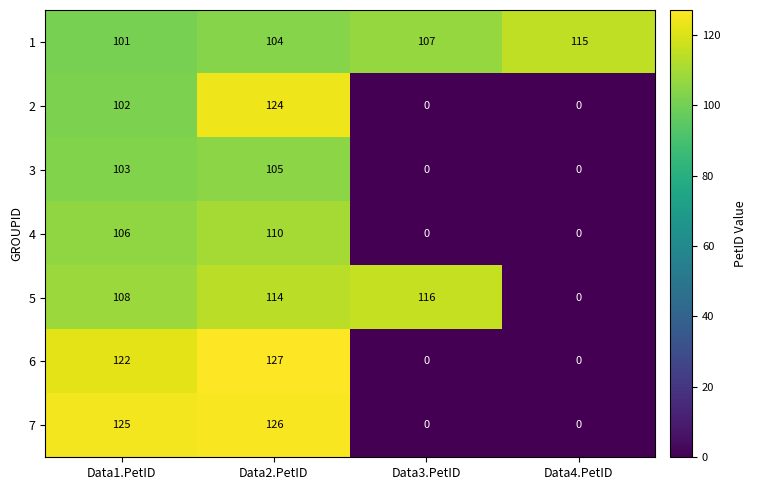

The 7 series shows -71 at Data3.PetID. True or false?

False